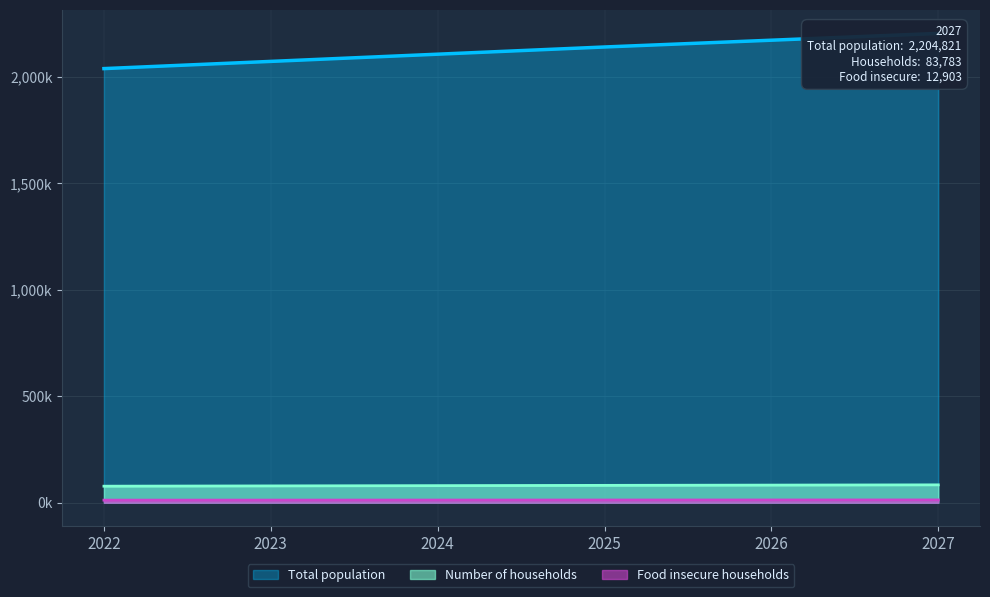

How many lines are shown in the chart?

3